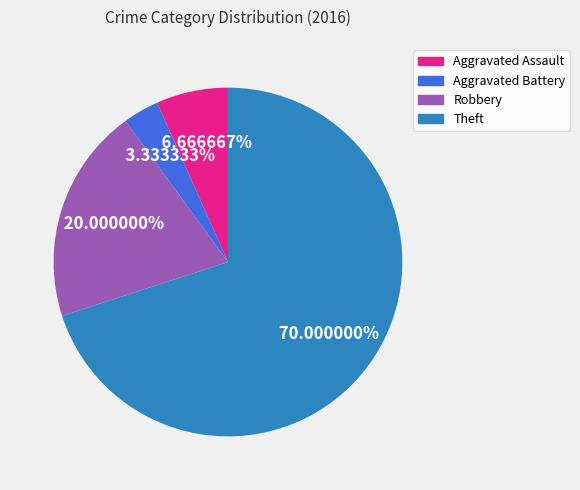

Does Aggravated Assault represent more than half of the total?

No